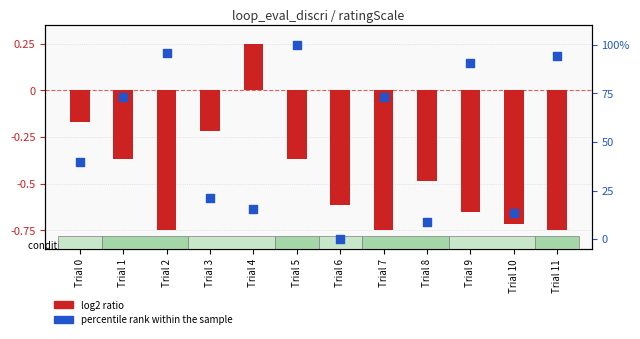

Which series contains the lowest Y value?

log2 ratio